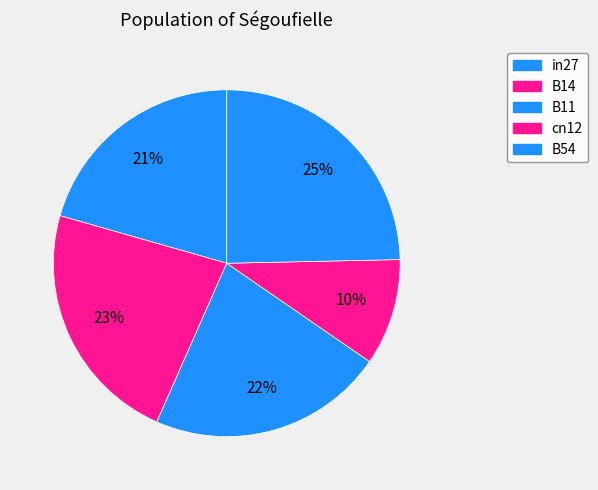

Which has a higher value, B54 or cn12?

B54